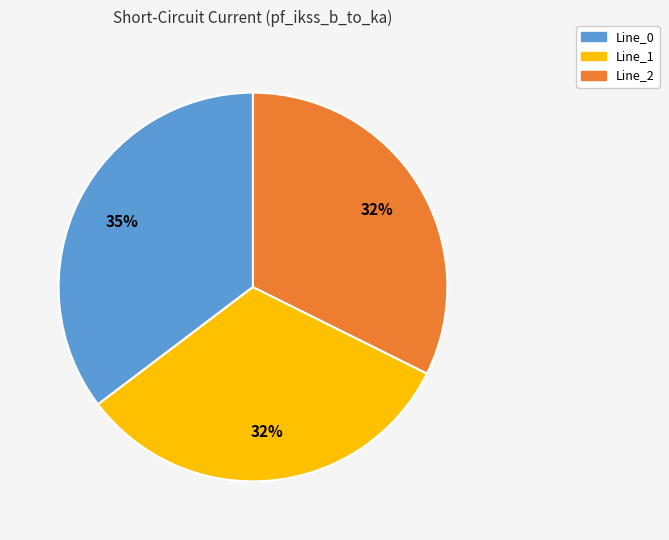

Does Line_2 account for over 50% of the chart?

No